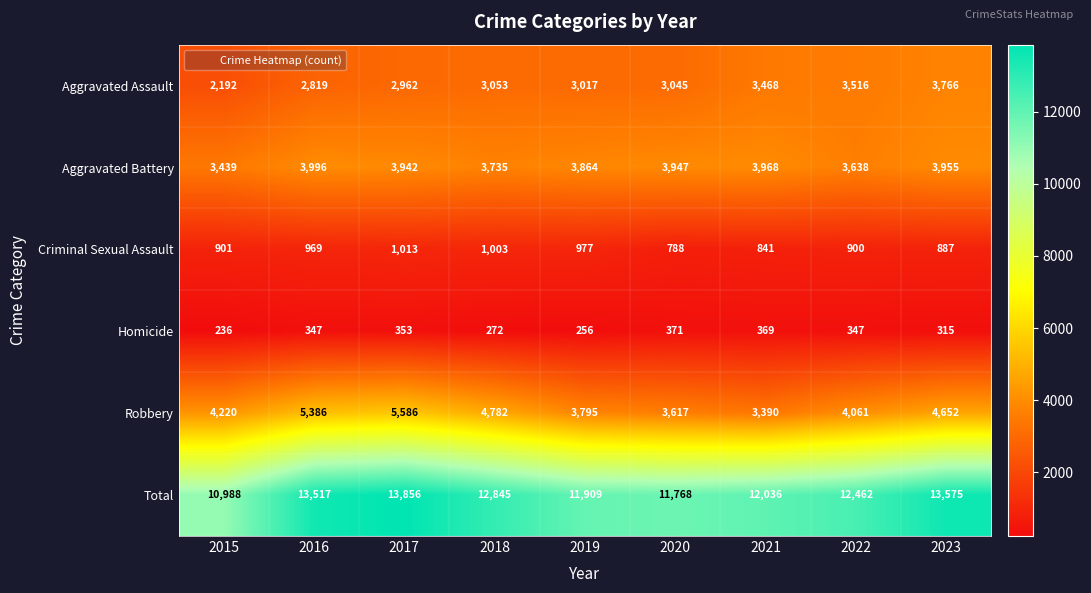

Which series has the widest spread of values?

Total